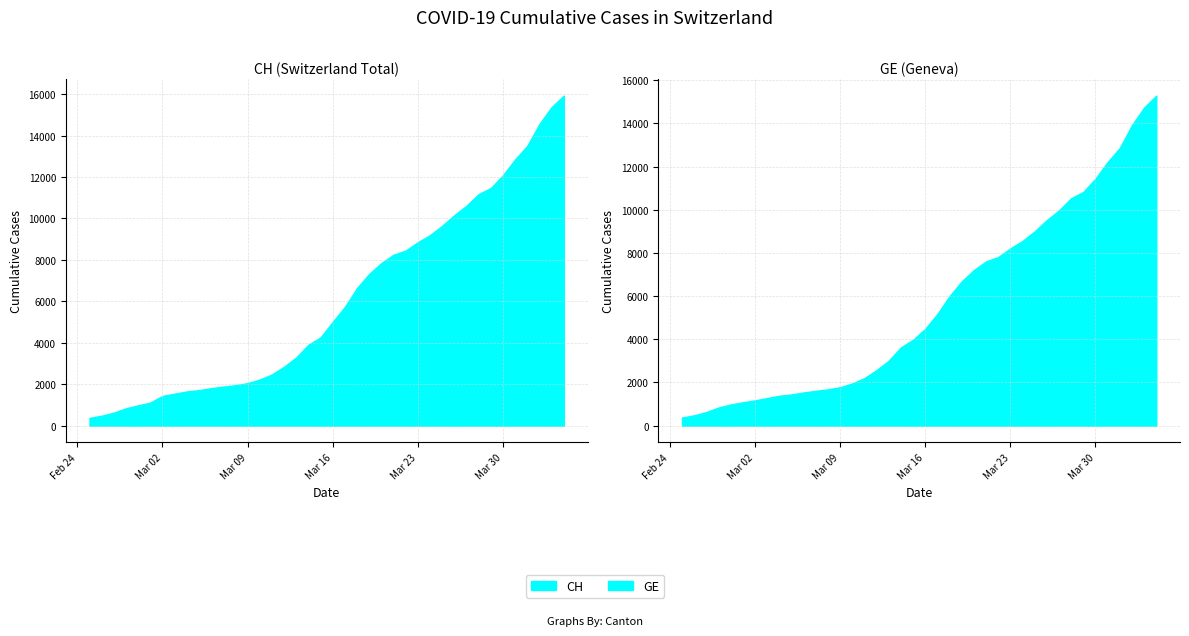

The value of CH at 8 is 569. True or false?

False